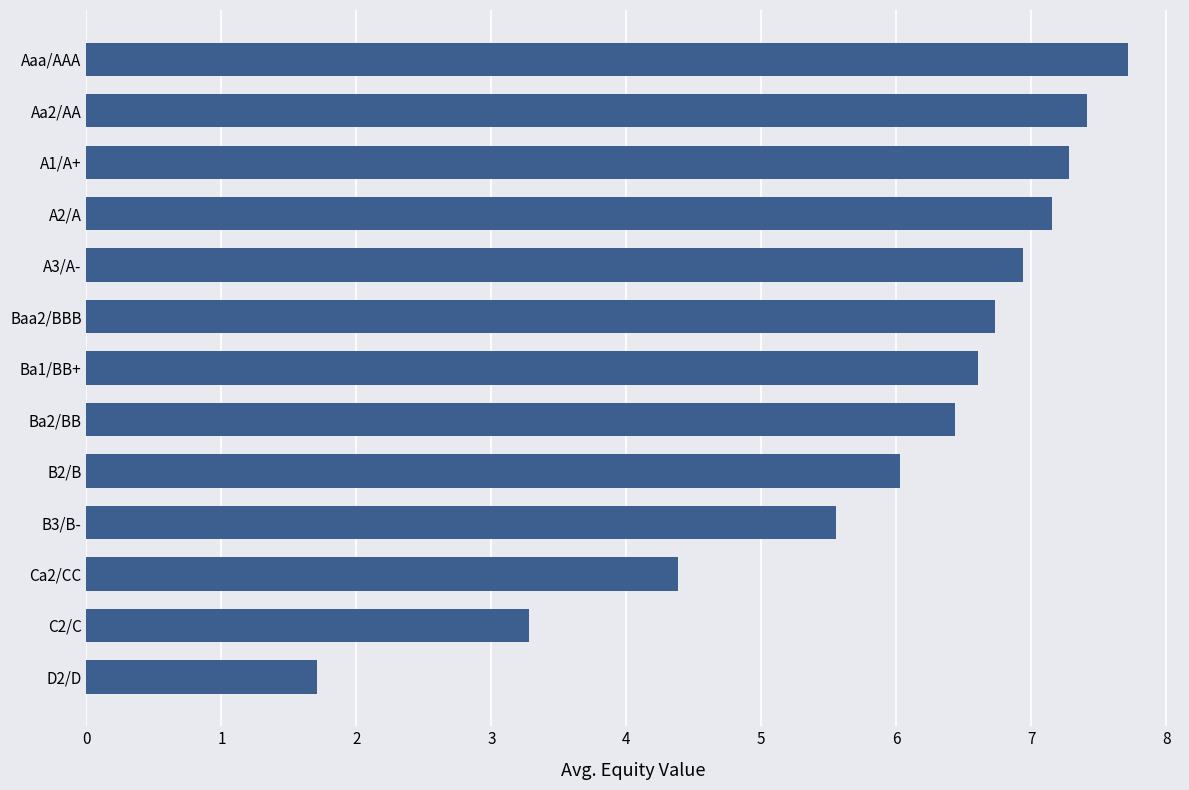

What is the sum of the values at Aa2/AA and C2/C?

10.7